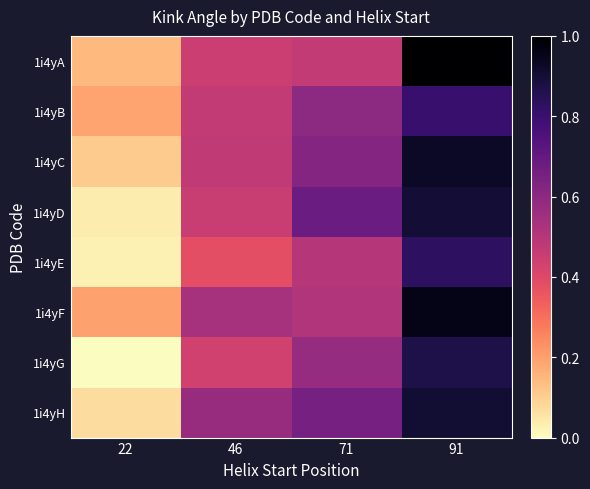

Which label corresponds to the smallest value in the chart?

22